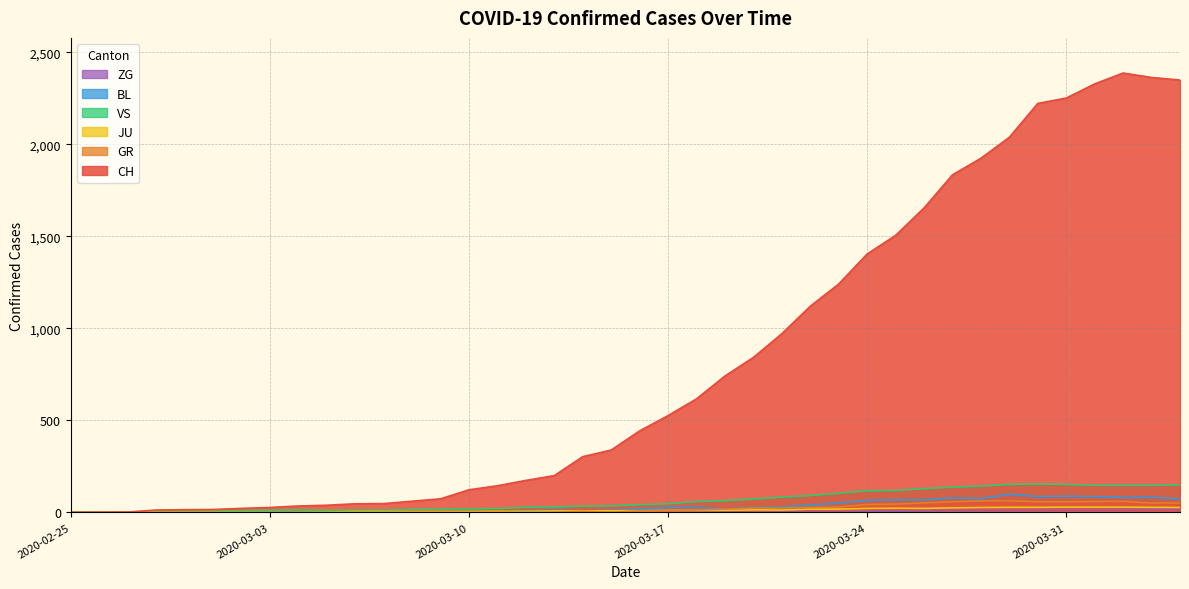

How many times do JU and GR cross each other?

1